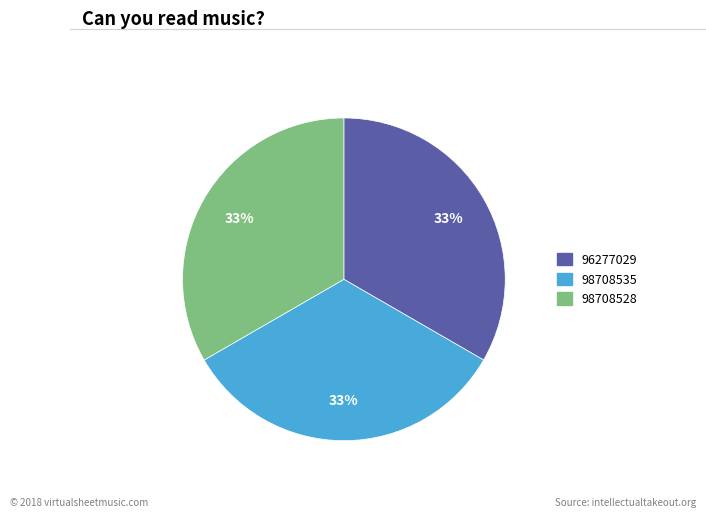

True or false: 96277029 accounts for 42% of the total.

False